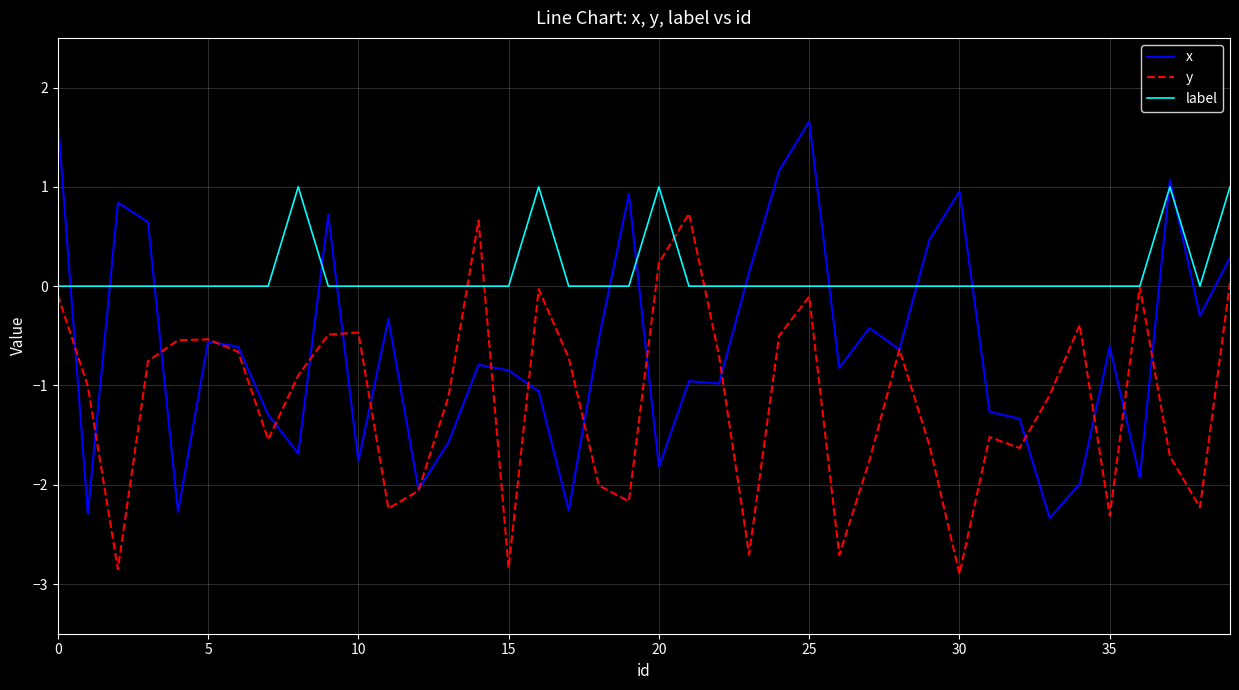

After their last crossing, which series has the higher values: label or x?

label